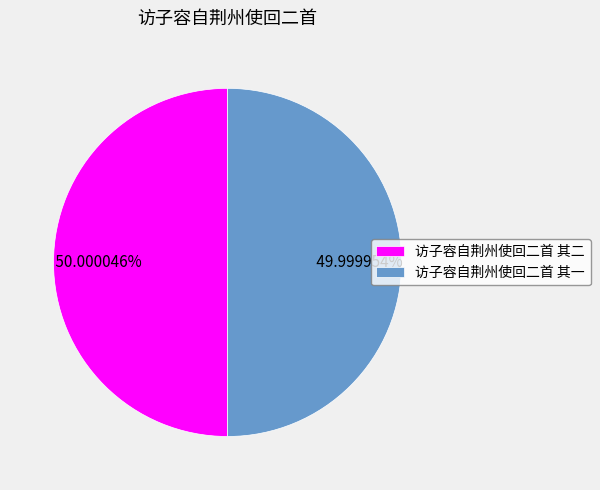

To the nearest percent, what percentage of the pie is 访子容自荆州使回二首 其一?

50%